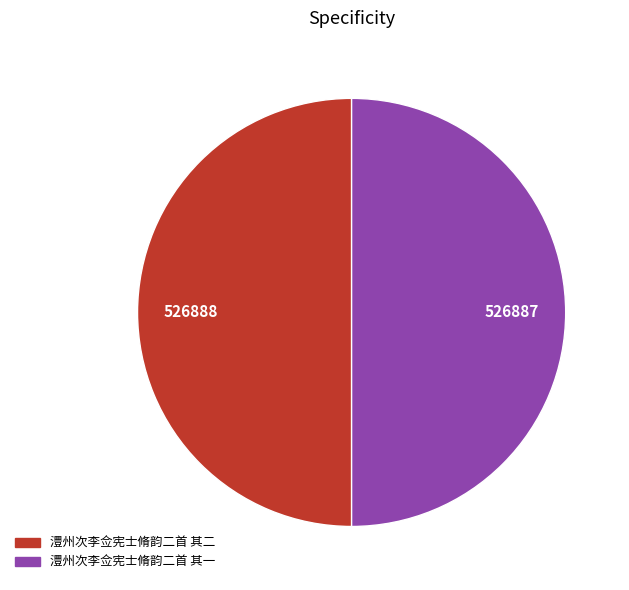

Is the sum of 澧州次李佥宪士脩韵二首 其二 and 澧州次李佥宪士脩韵二首 其一 greater than half?

Yes